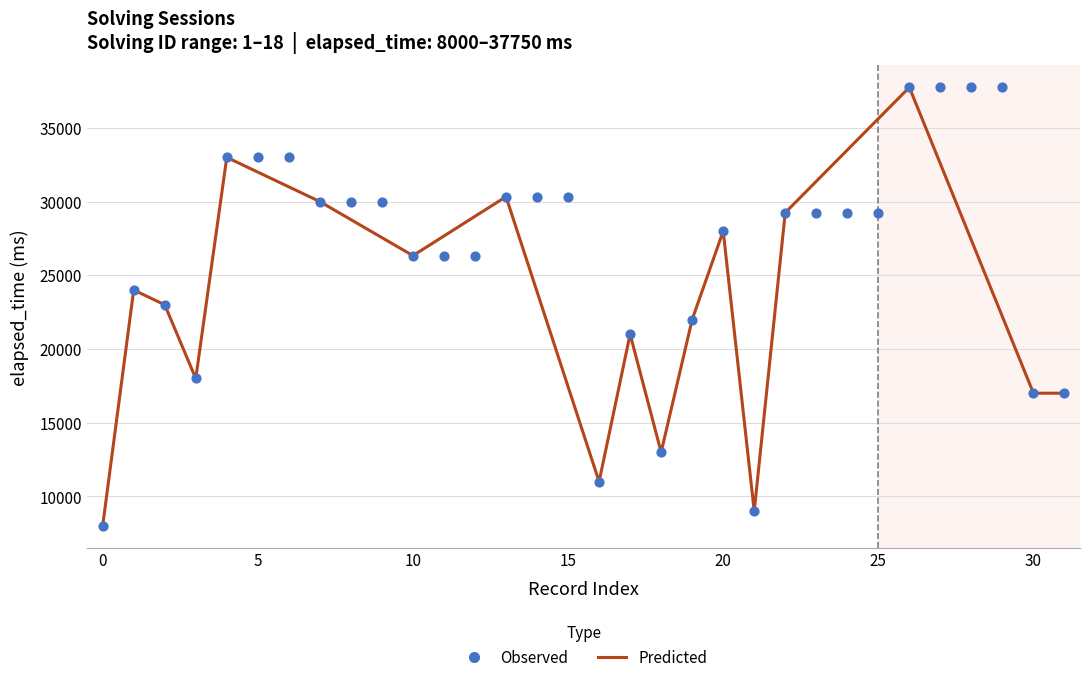

Which has a higher value, 24 or 10?

24